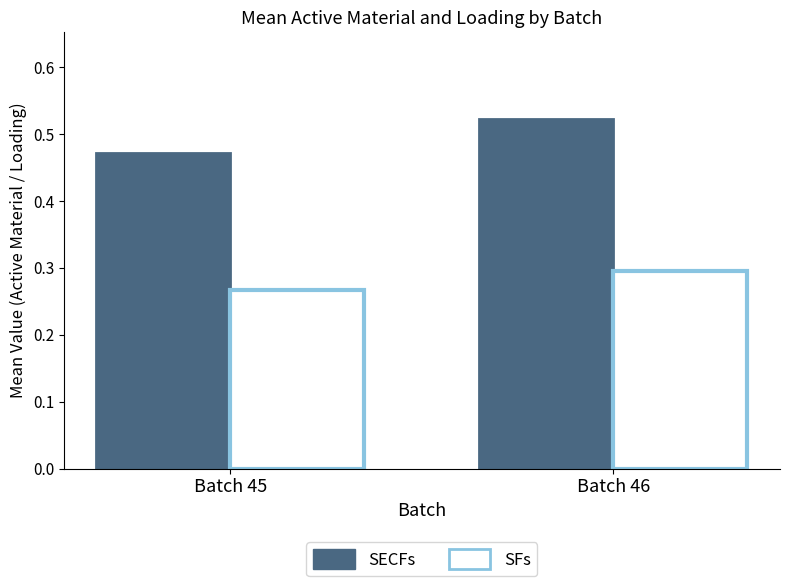

List the series in order of their overall mean, highest first.

SECFs, SFs